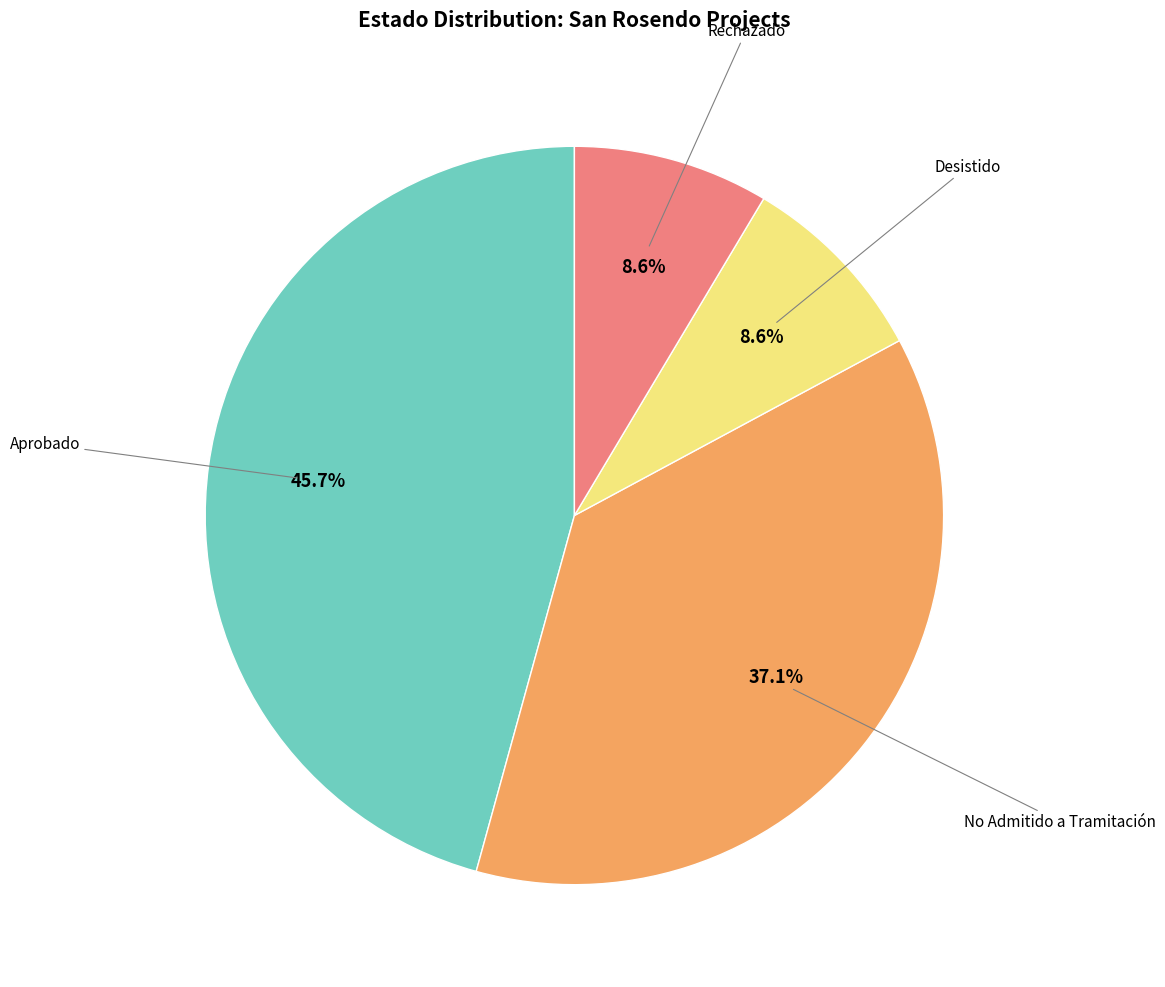

Does any single category account for the majority?

No